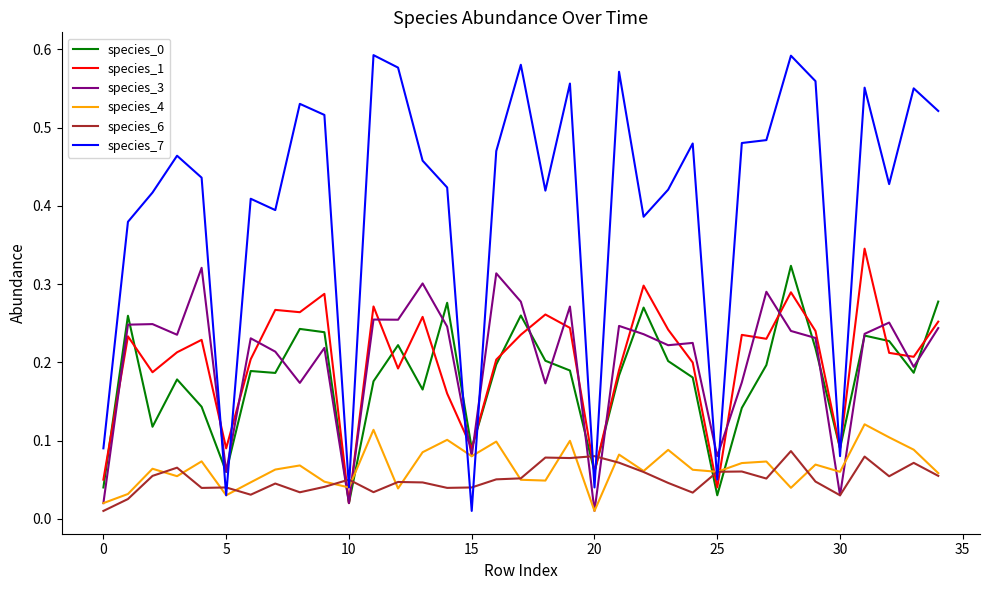

Which series has the largest total across all categories?

species_7